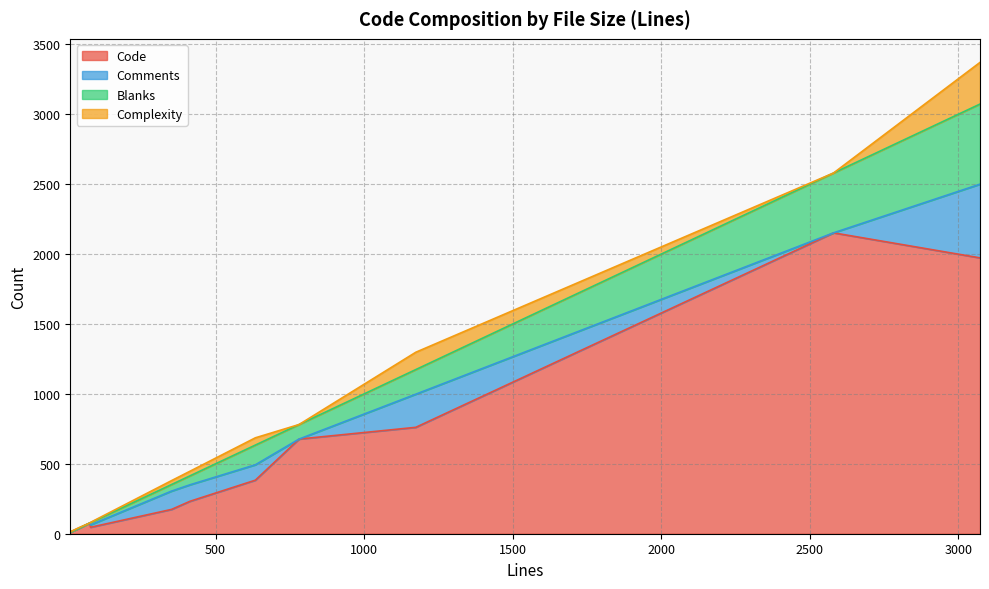

What is the maximum value for Code?

2152